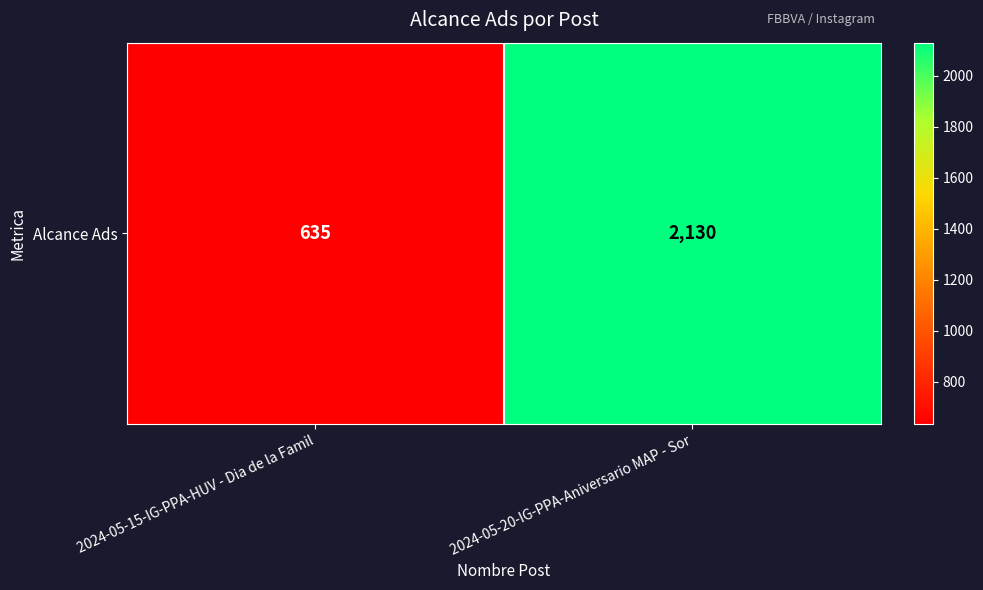

What is the approximate value at 2024-05-15-IG-PPA-HUV - Dia de la Famil?

635